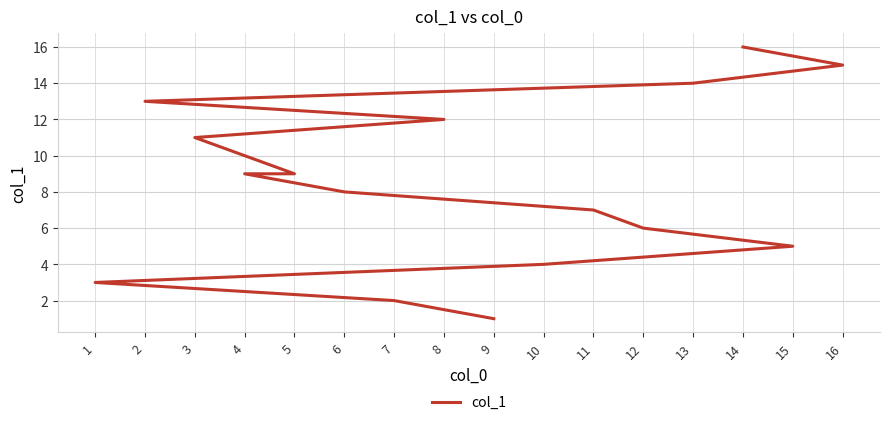

Reading right to left, transcribe all the data shown in this chart.

14=16	16=15	13=14	2=13	8=12	3=11	5=9	4=9	6=8	11=7	12=6	15=5	10=4	1=3	7=2	9=1